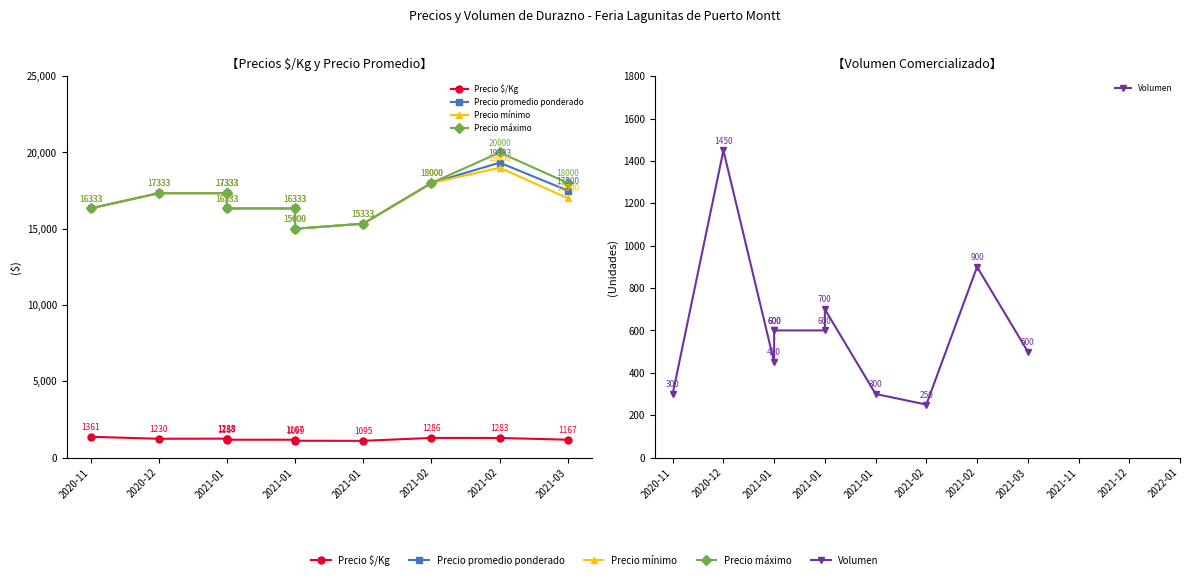

Reading left to right, what are all the values shown in this chart?

Precio $/Kg: 1361	1230	1238	1238	1167	1167	1099	1095	1286	1283	1167
Precio promedio ponderado: 16333	17333	17333	17333	16333	16333	15000	15333	18000	19333	17500
Precio mínimo: 16333	17333	17333	17333	16333	16333	15000	15333	18000	19000	17000
Precio máximo: 16333	17333	17333	17333	16333	16333	15000	15333	18000	20000	18000
Volumen: 300	1450	450	600	600	600	700	300	250	900	500